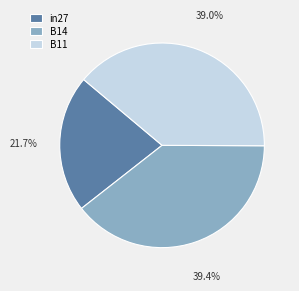

To the nearest percent, what percentage of the pie is B11?

39%